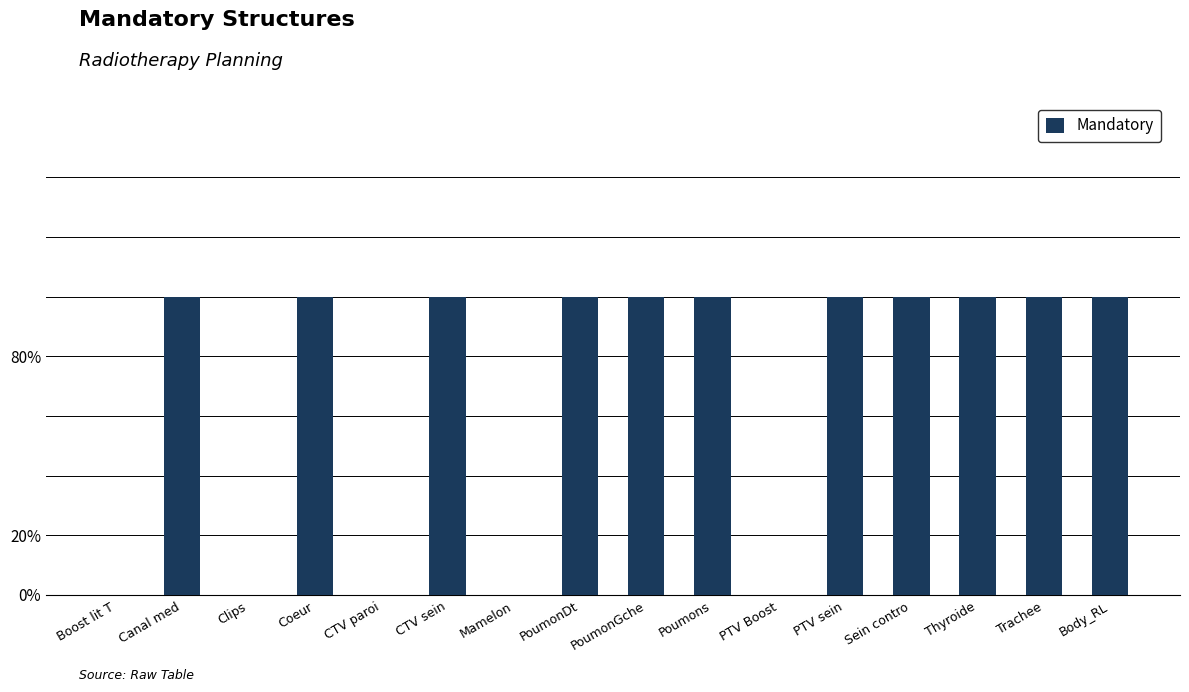

What is the sum of the values at CTV sein and Sein contro?

2